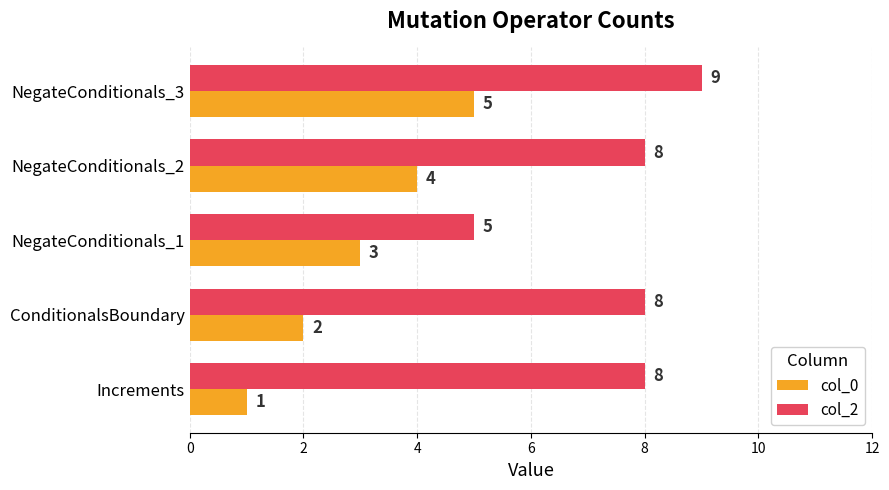

What is the average value of the col_0 series?

3